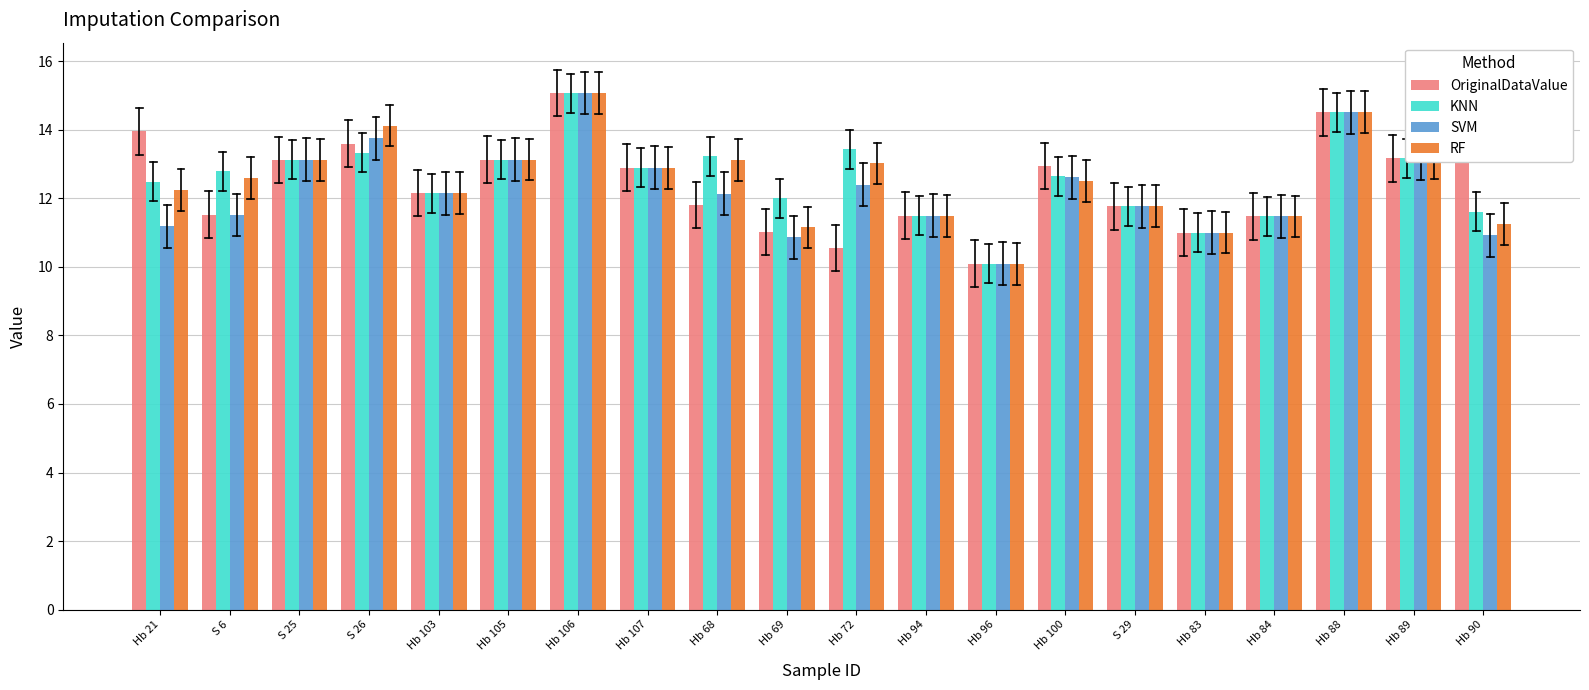

True or false: KNN has a value of 4.1 at S 6.

False